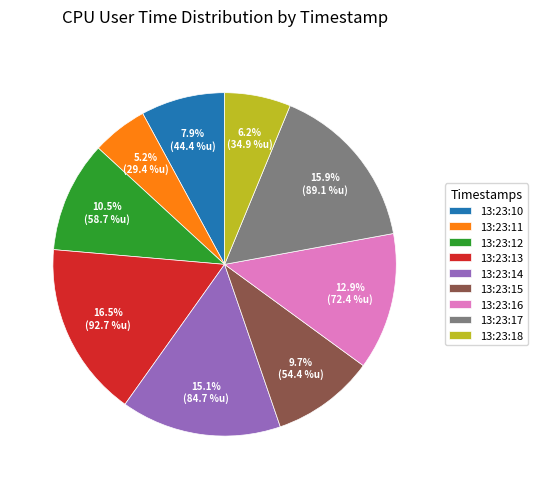

Does 13:23:17 account for over 50% of the chart?

No